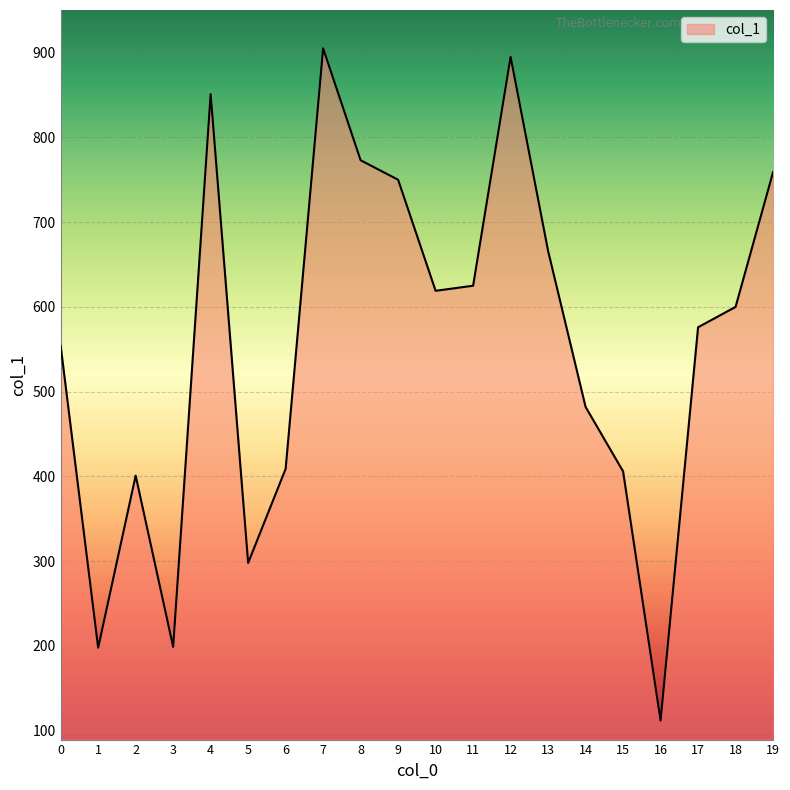

How many lines are shown in the chart?

1